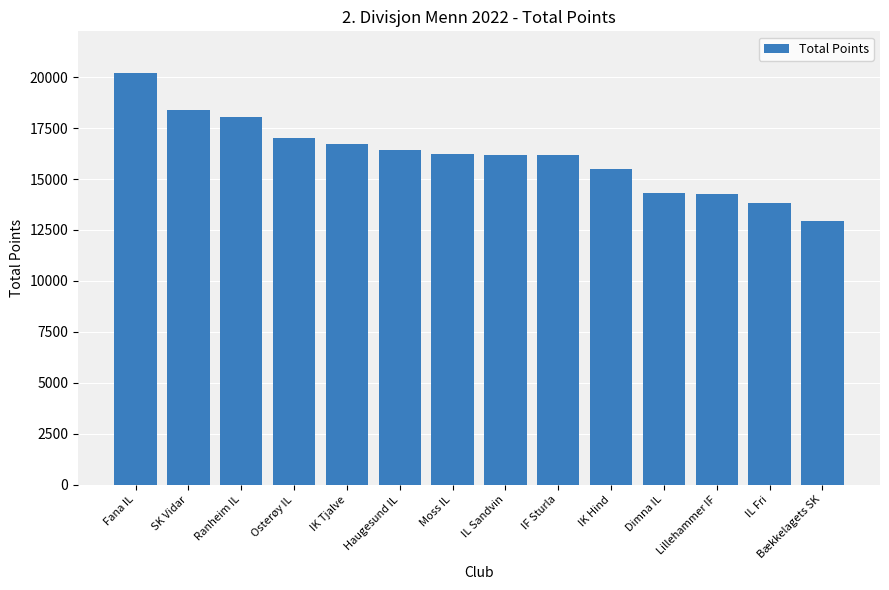

Which category has the highest value across all series?

Fana IL